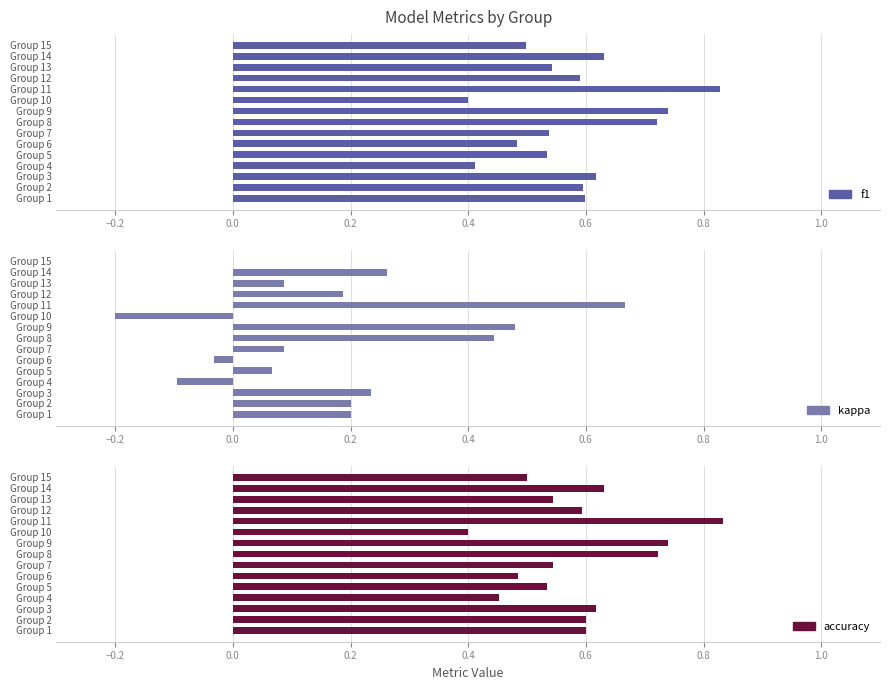

What are all the series names shown in the legend?

f1, kappa, accuracy